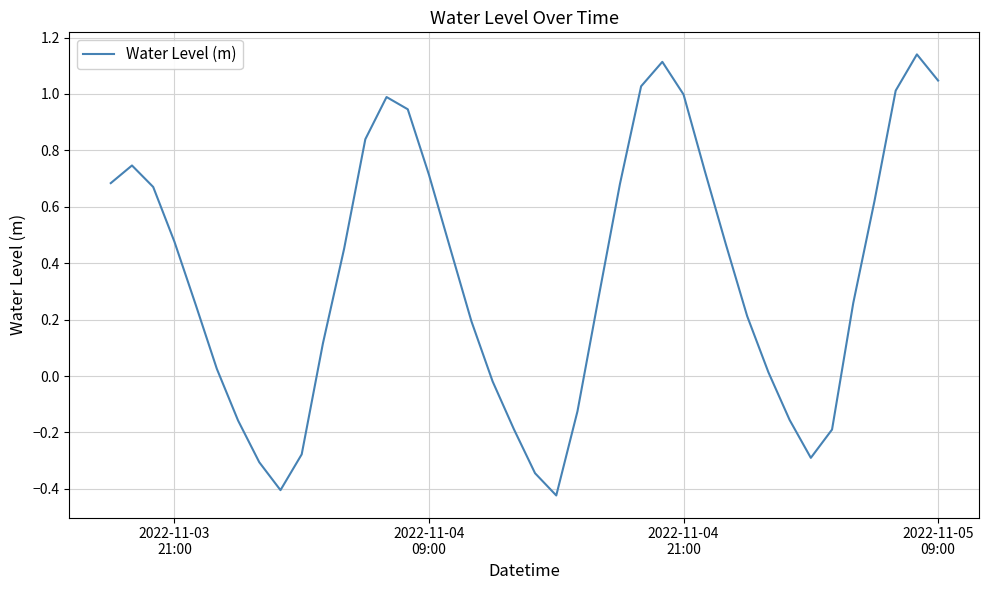

How many lines are shown in the chart?

1